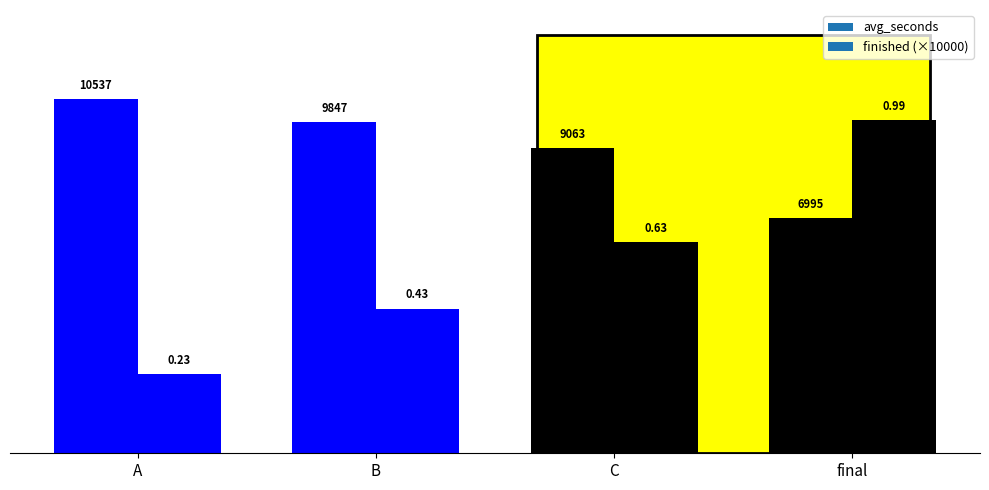

Reading left to right, list all the values displayed in this chart.

avg_seconds: A=10537.0	B=9847.0	C=9063.0	final=6995.0
finished: A=0.2	B=0.4	C=0.6	final=1.0